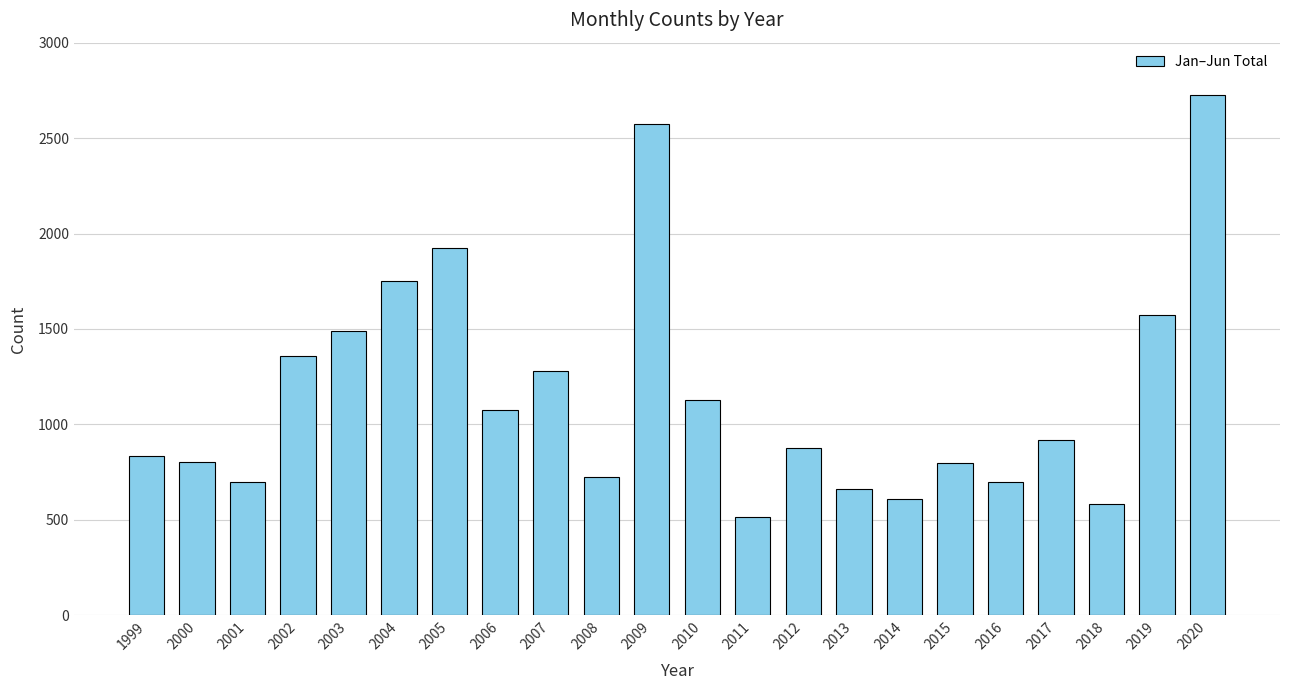

How many values are below 920?

11